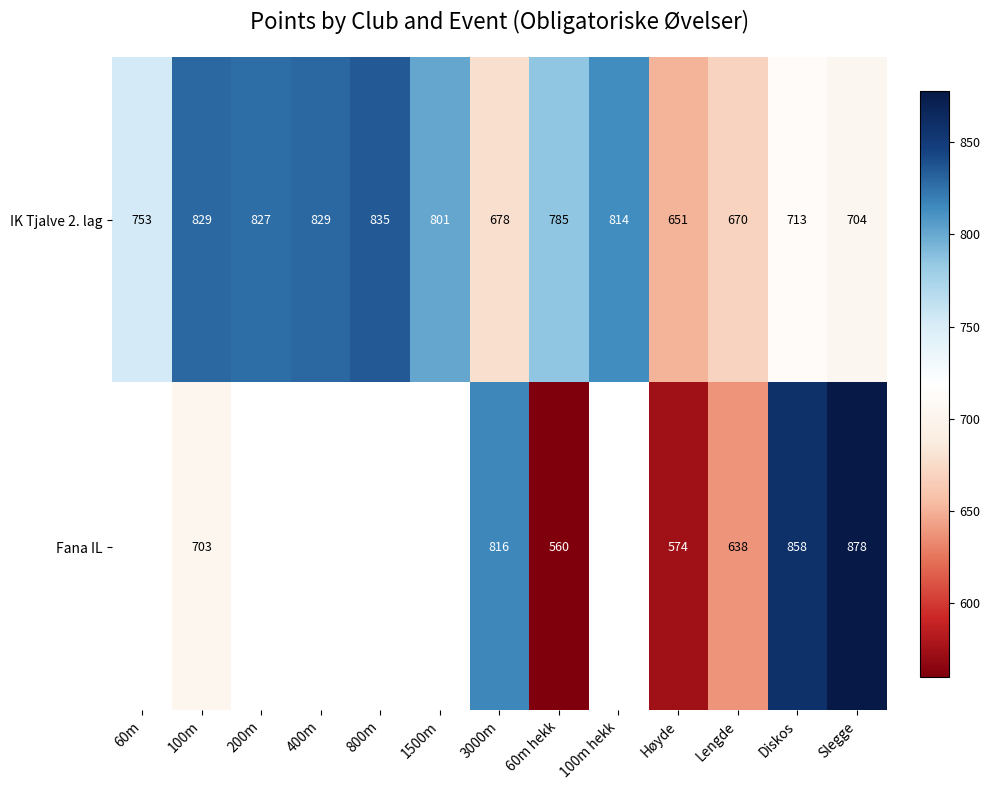

What is the total value across all series at Lengde?

1308